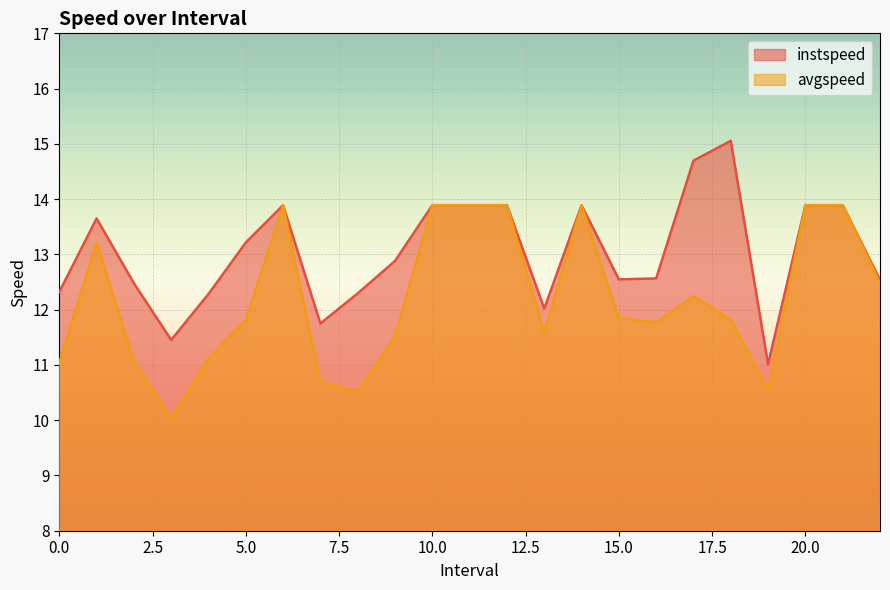

What is the approximate value of avgspeed at 2.0?

11.1